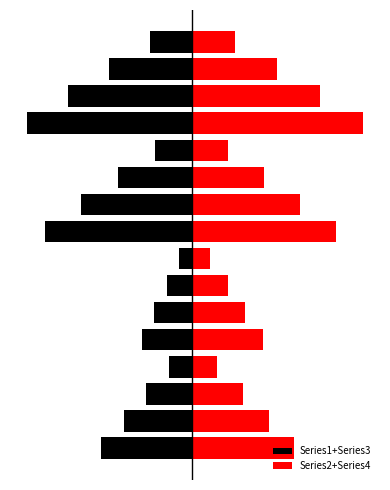

What is the minimum value shown in the chart?

-175.0